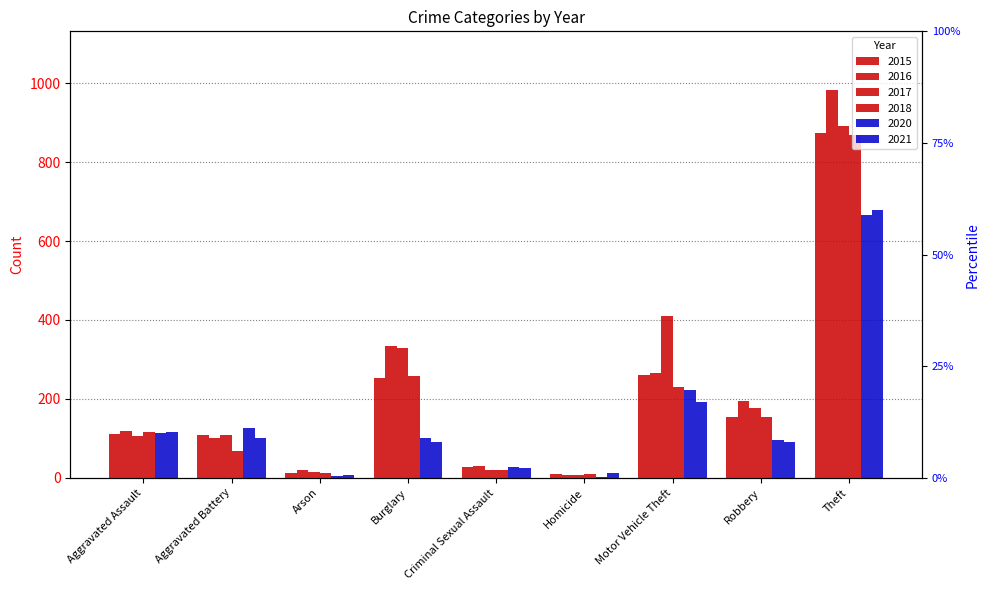

Reading left to right, list all the values displayed in this chart.

2015: Aggravated Assault=110	Aggravated Battery=108	Arson=13	Burglary=254	Criminal Sexual Assault=28	Homicide=9	Motor Vehicle Theft=261	Robbery=154	Theft=874
2016: Aggravated Assault=118	Aggravated Battery=102	Arson=20	Burglary=333	Criminal Sexual Assault=30	Homicide=7	Motor Vehicle Theft=265	Robbery=194	Theft=984
2017: Aggravated Assault=105	Aggravated Battery=108	Arson=14	Burglary=329	Criminal Sexual Assault=21	Homicide=8	Motor Vehicle Theft=411	Robbery=178	Theft=892
2018: Aggravated Assault=115	Aggravated Battery=67	Arson=12	Burglary=257	Criminal Sexual Assault=21	Homicide=10	Motor Vehicle Theft=231	Robbery=155	Theft=868
2020: Aggravated Assault=113	Aggravated Battery=126	Arson=4	Burglary=100	Criminal Sexual Assault=27	Homicide=2	Motor Vehicle Theft=222	Robbery=97	Theft=666
2021: Aggravated Assault=115	Aggravated Battery=100	Arson=6	Burglary=90	Criminal Sexual Assault=25	Homicide=13	Motor Vehicle Theft=193	Robbery=91	Theft=678